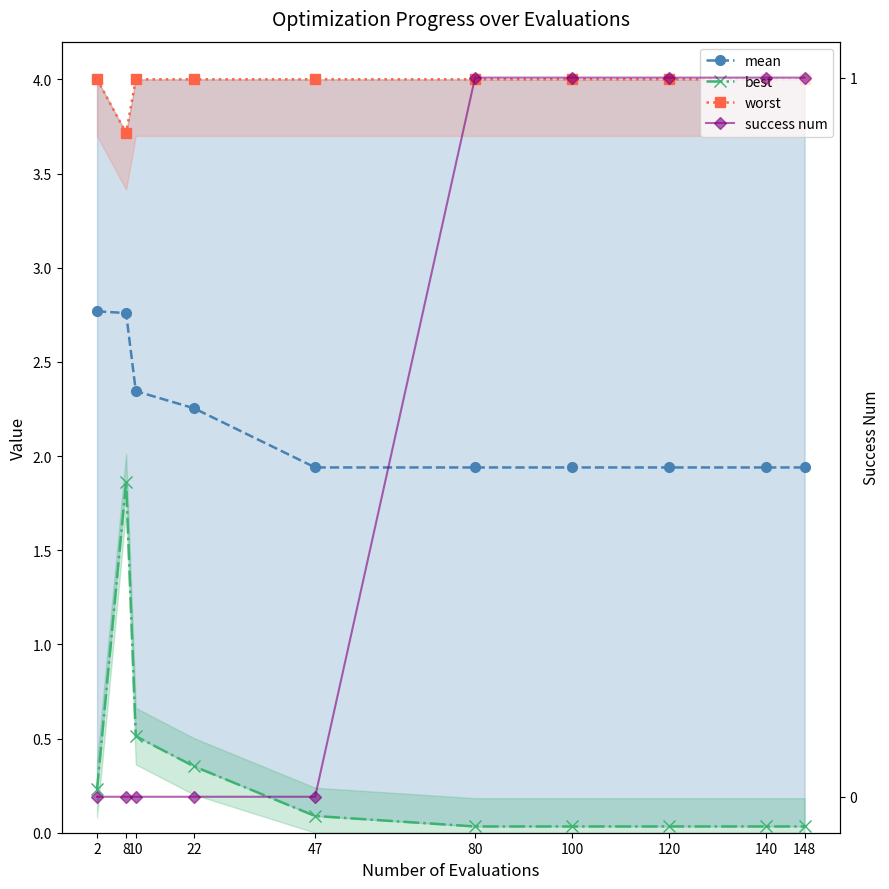

Which series has the largest range (max minus min)?

best